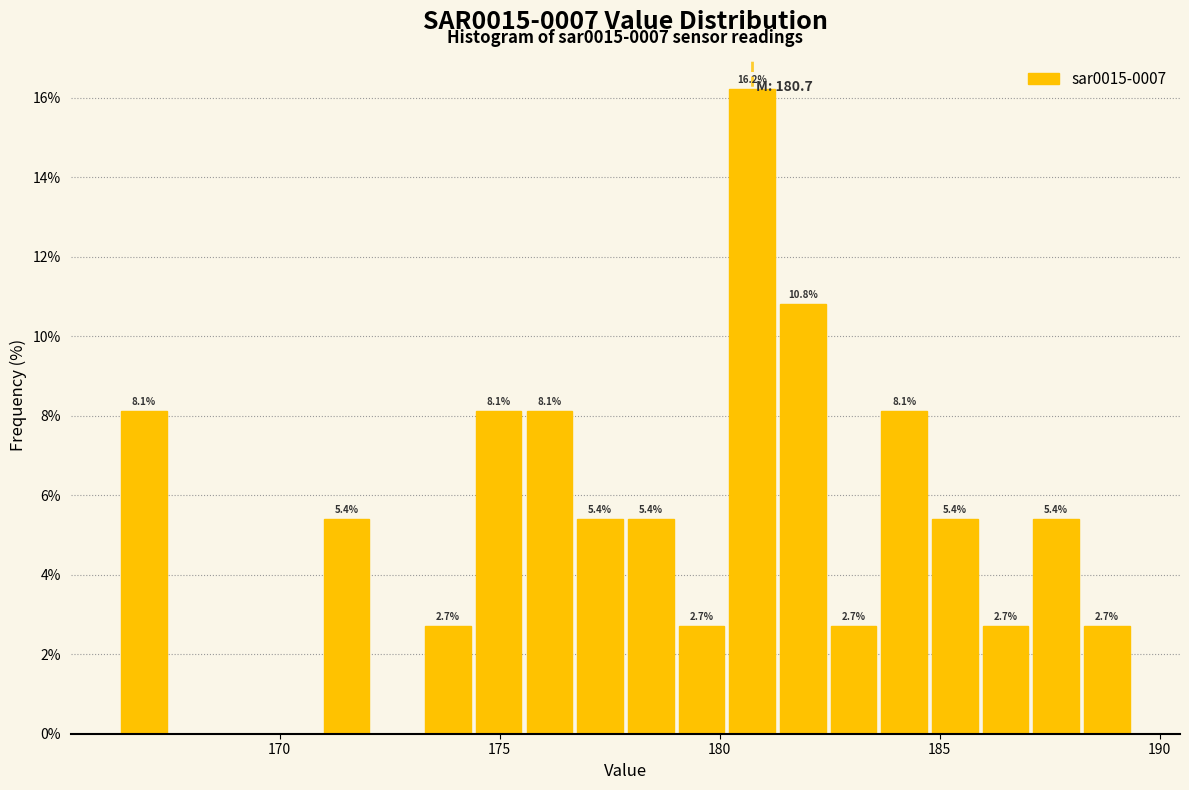

Around what value on the x-axis is the tallest bar? Give the approximate position of its centre, as read against the axis.

180.5